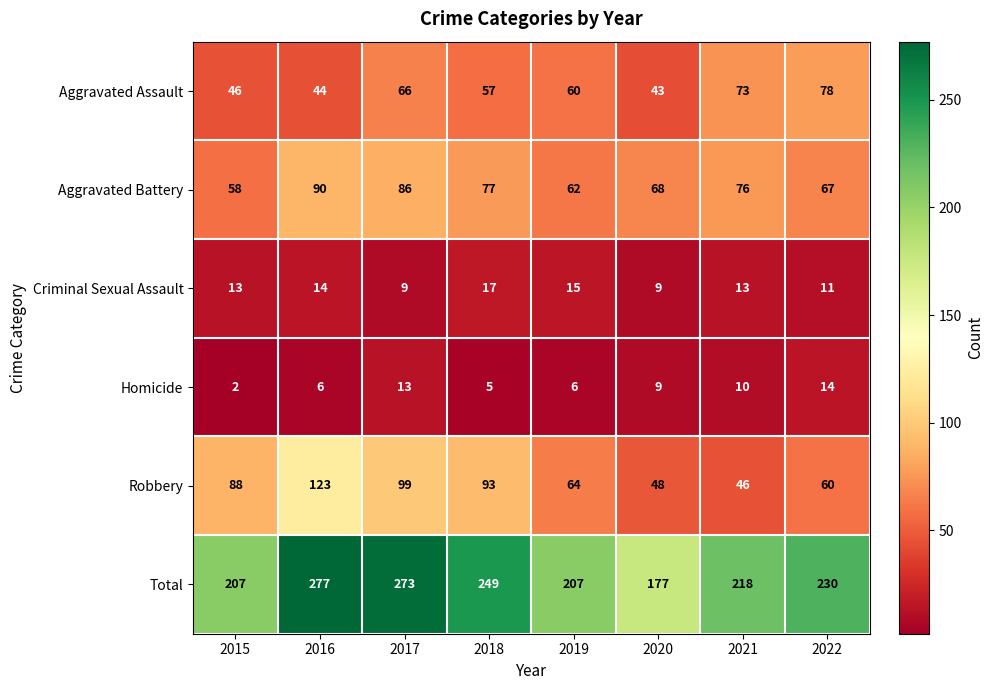

The value of Criminal Sexual Assault at 2021 is 17. True or false?

False